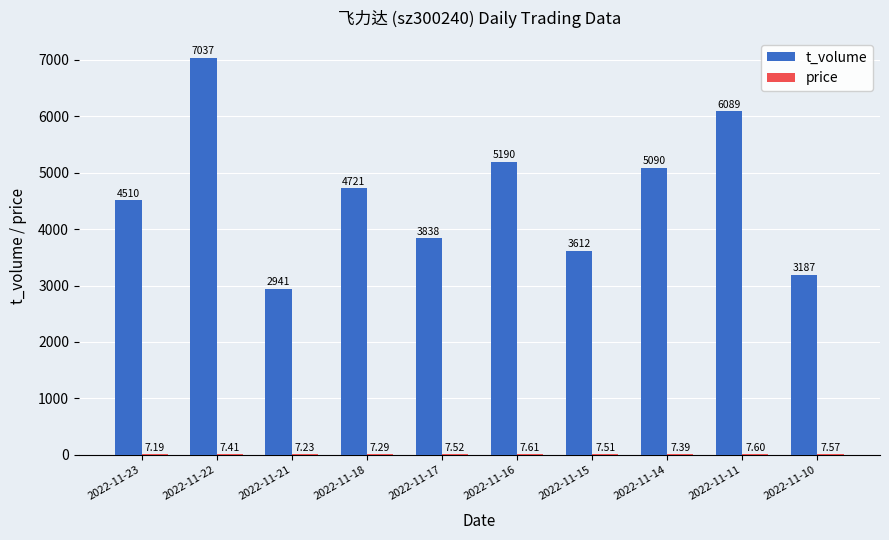

At which category is the sum across all series the highest?

2022-11-22